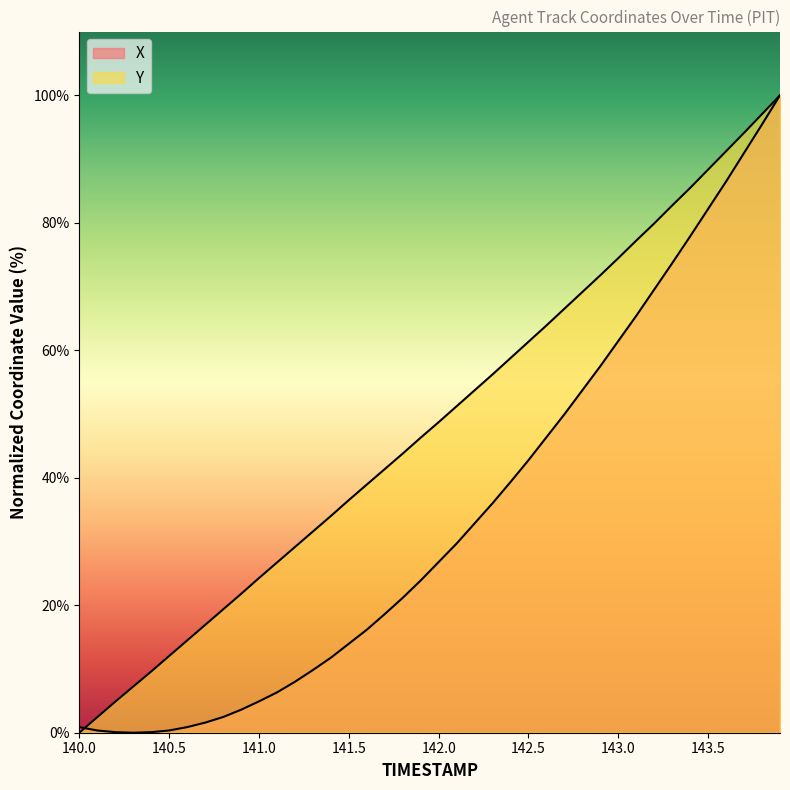

Which series has the largest total across all categories?

Y